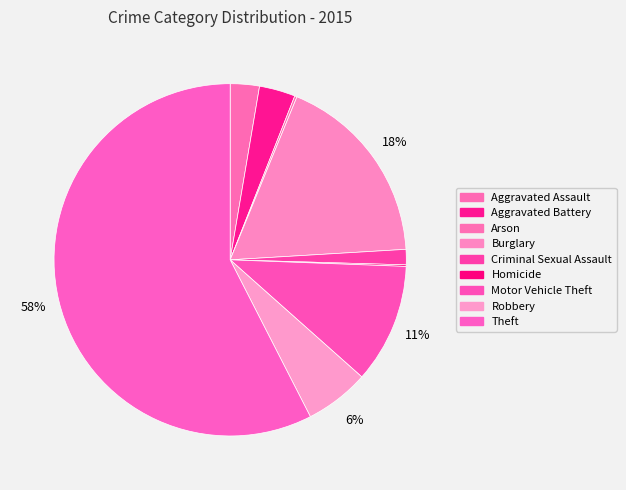

To the nearest percent, what is the difference between the Aggravated Battery and Aggravated Assault slice percentages?

1%